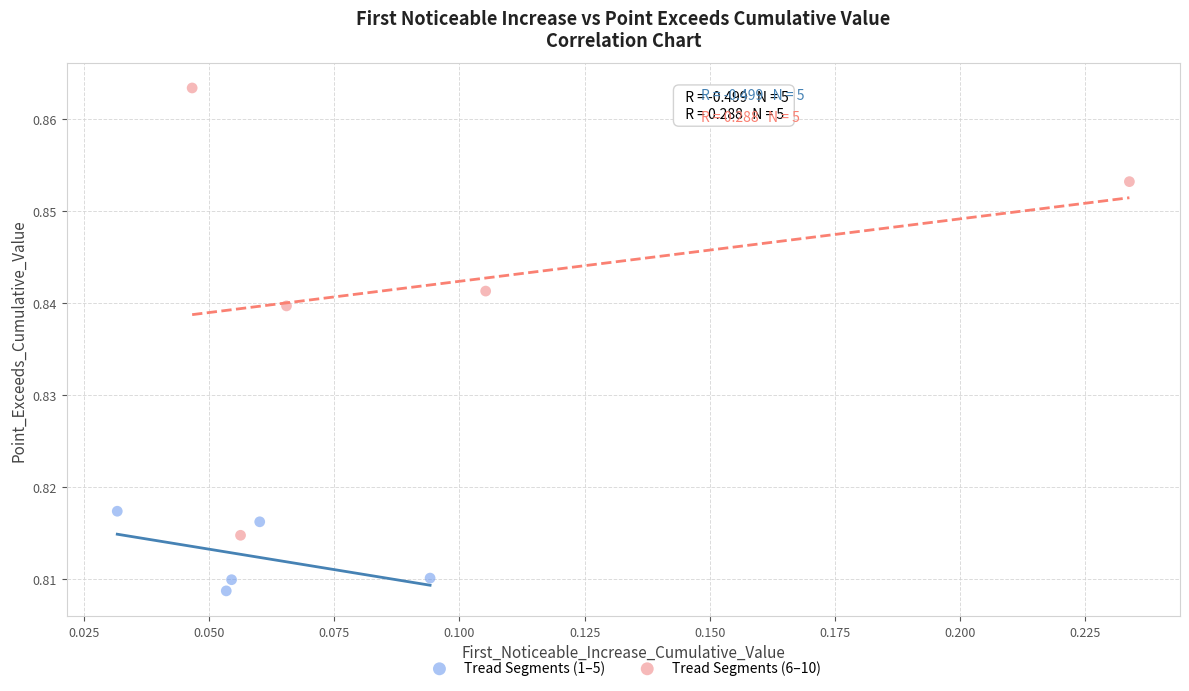

Which series contains the lowest Y value?

Tread Segments (1–5)